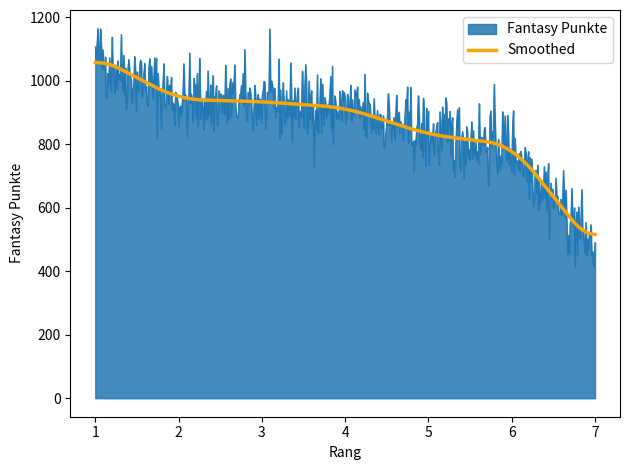

Rank the series by their maximum value, from highest to lowest.

Fantasy Punkte, Smoothed